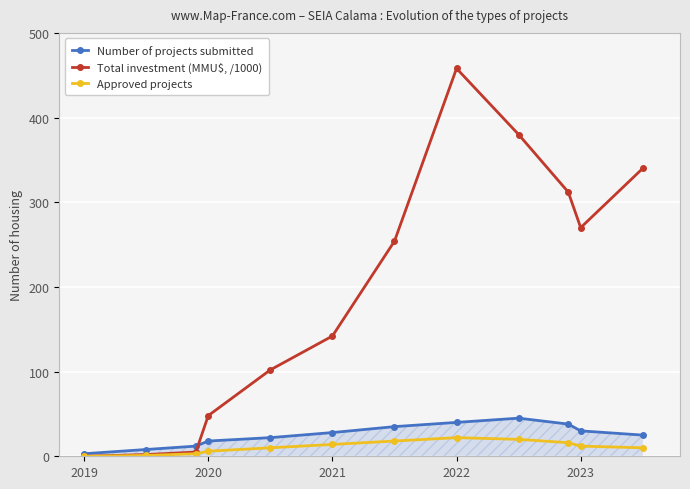

Which series has the largest range (max minus min)?

Total investment (MMU$, /1000)